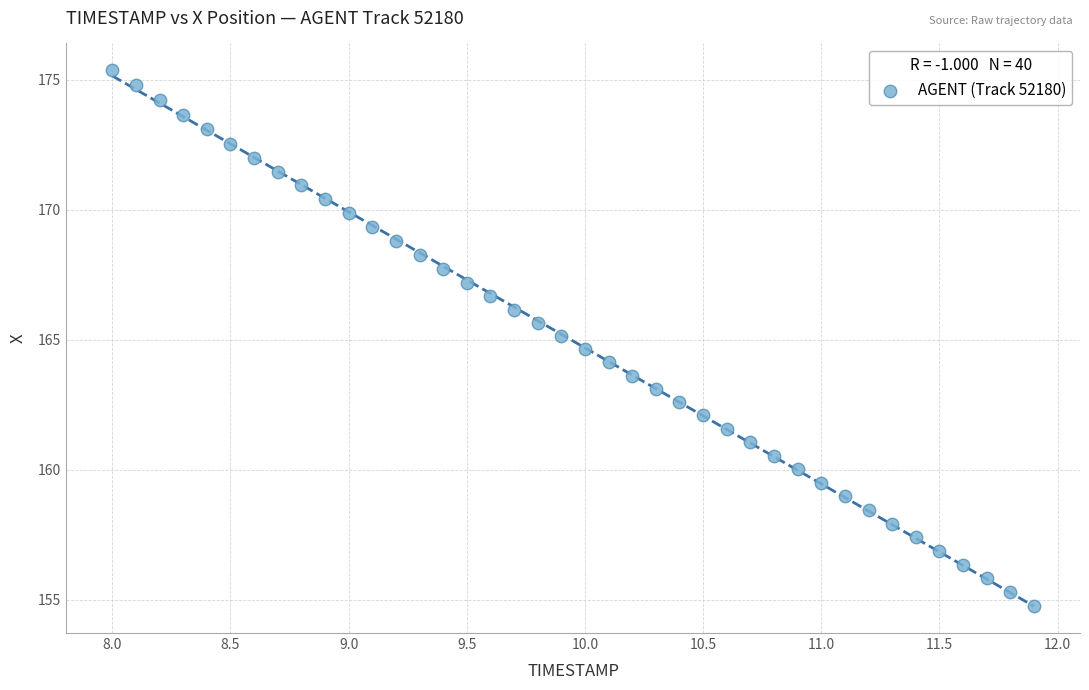

What is the range of Y values (max minus min)?

20.6